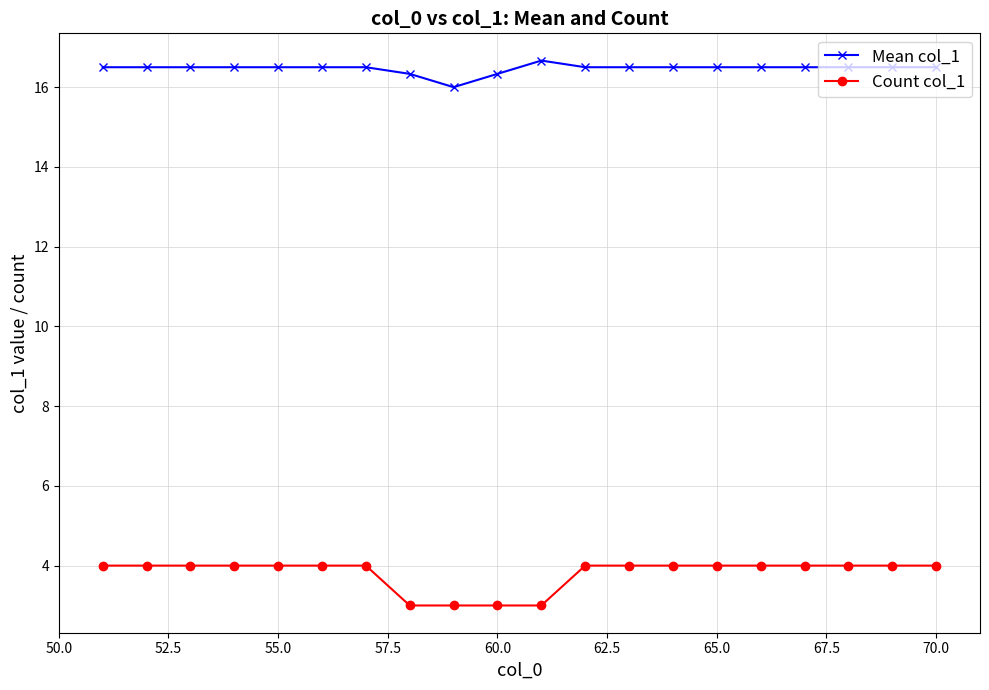

True or false: Mean col_1 and Count col_1 cross at least once.

False